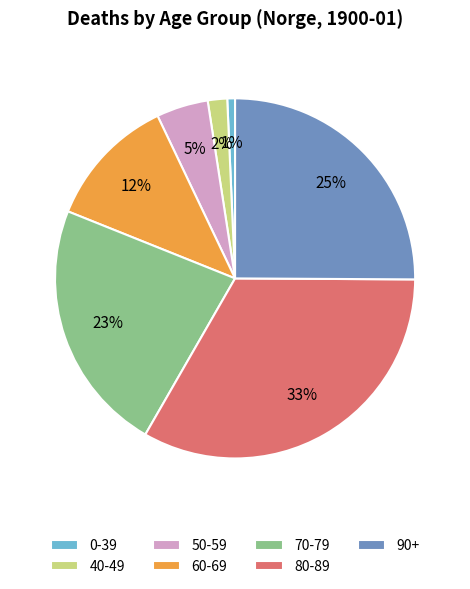

How many segments does this pie chart have?

7